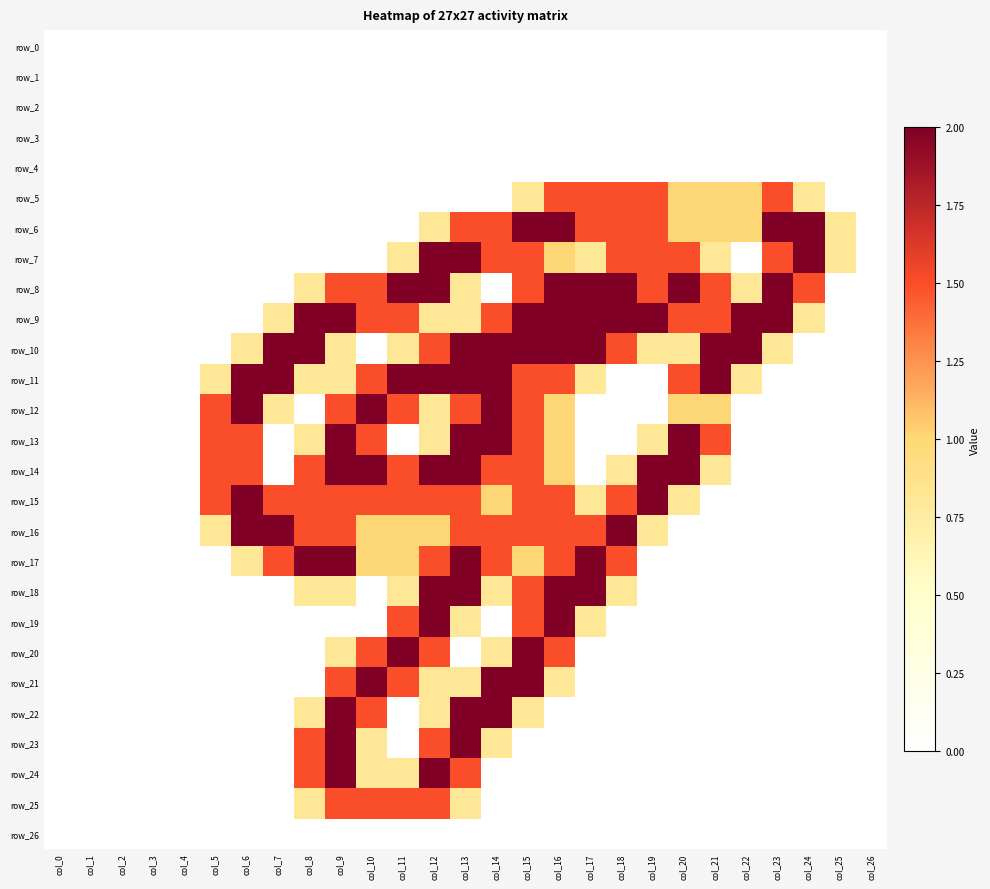

How many distinct data groups are displayed?

27